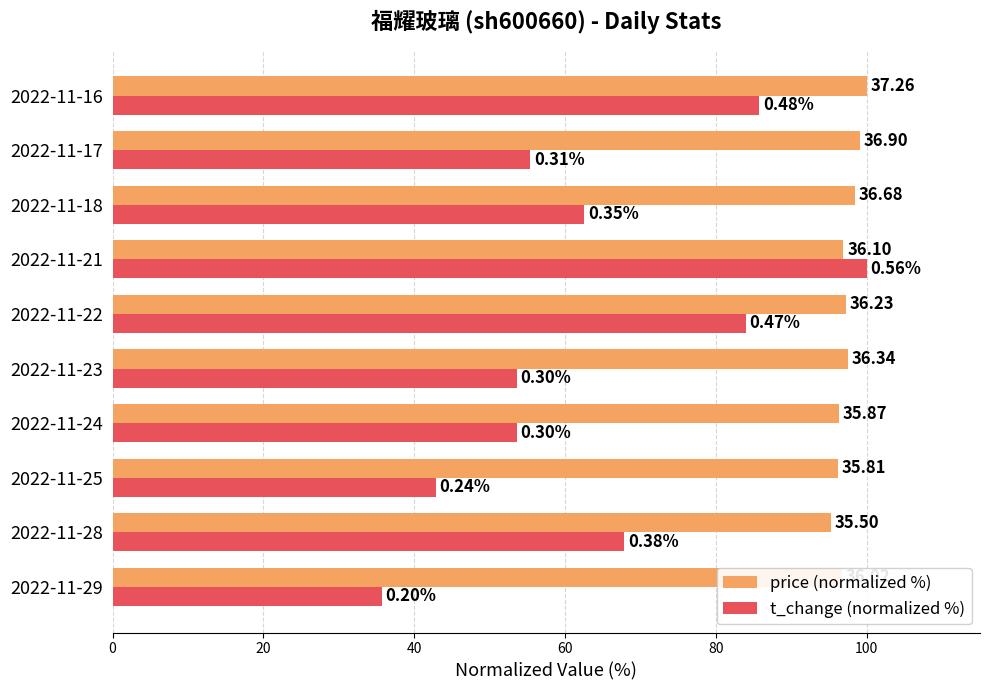

Which series has the largest total across all categories?

price (normalized %)